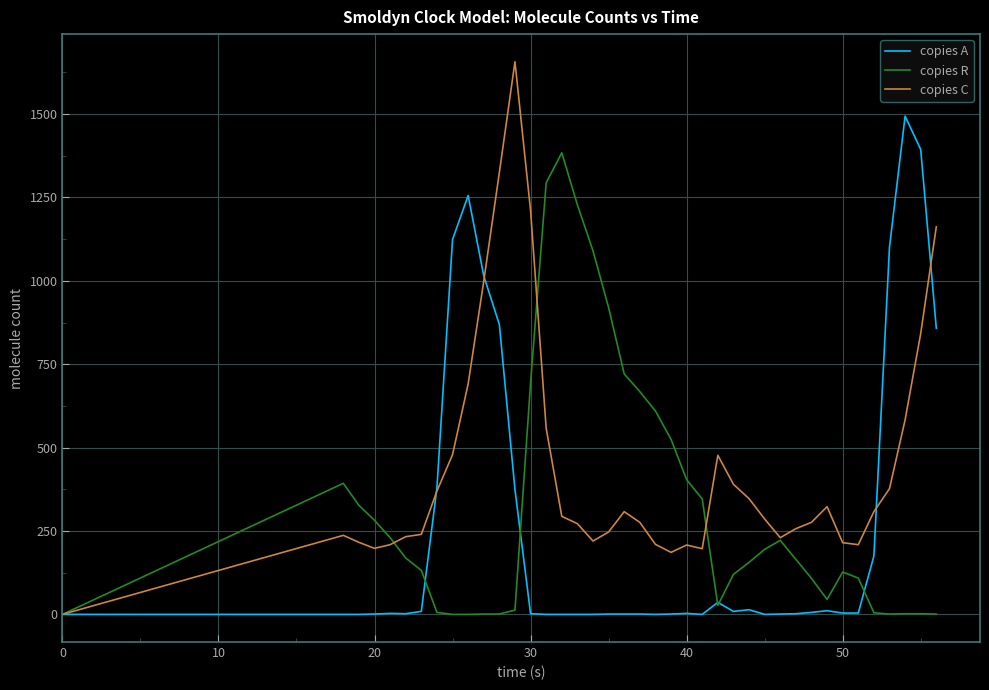

Which series has the largest total across all categories?

copies C